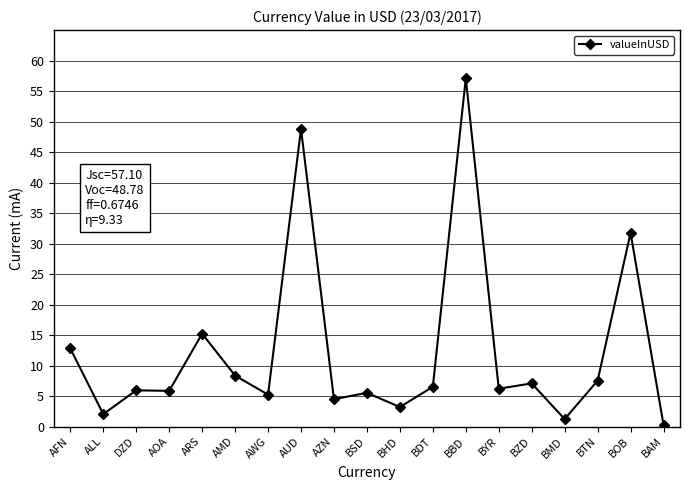

True or false: the data shows 10.4 at AOA.

False